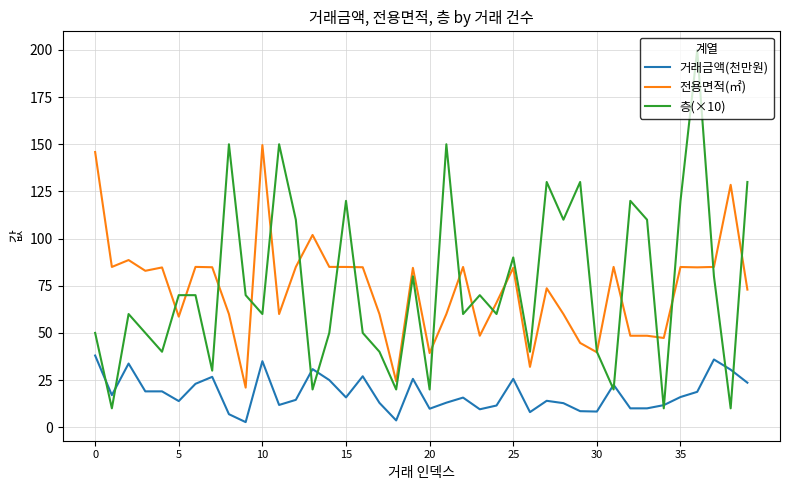

What is the greatest value displayed?

200.0